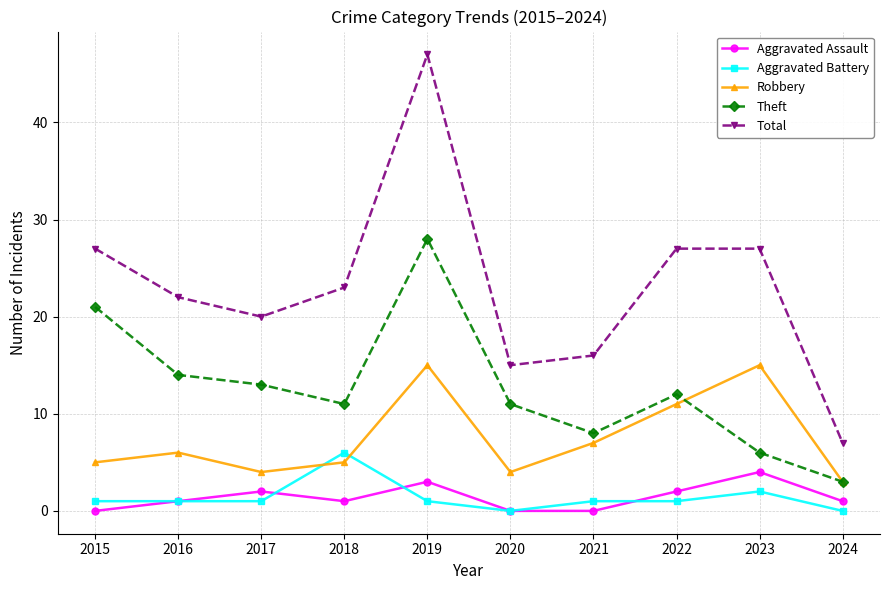

In Theft, how many points are higher than both neighbors (excluding endpoints)?

2